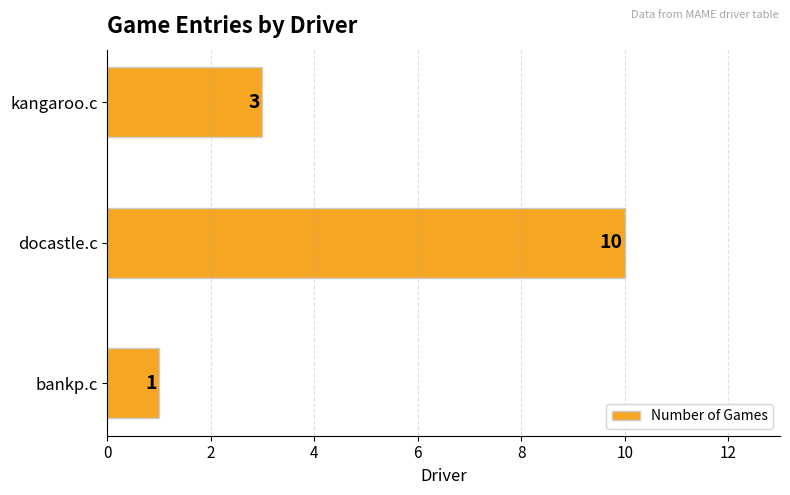

Reading bottom to top, what are all the values shown in this chart?

bankp.c=1	docastle.c=10	kangaroo.c=3